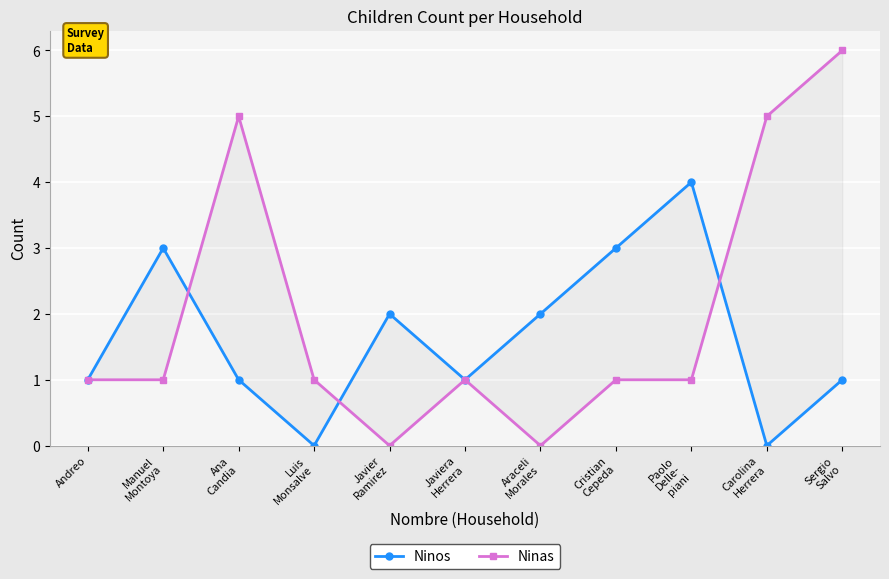

What value does the Ninos series have at Andreo?

1